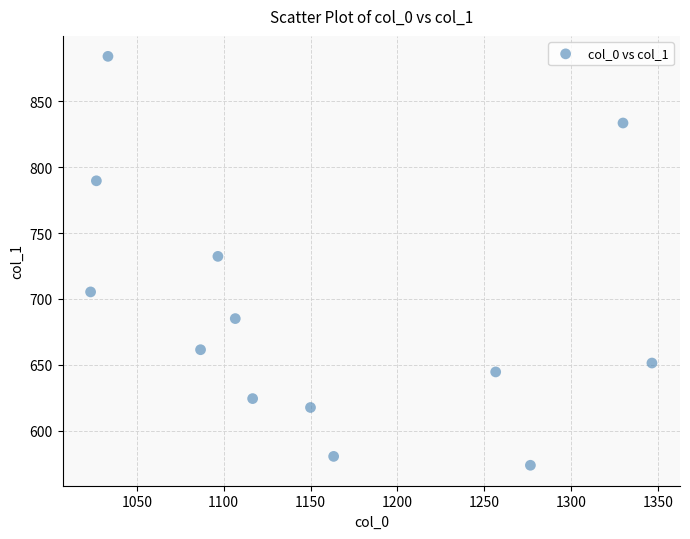

What is the range of Y values (max minus min)?

310.5